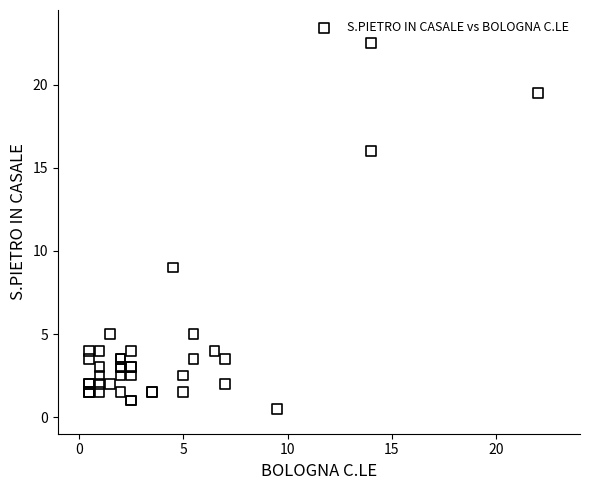

What Y value in the scatter plot is closest to 11?

9.0